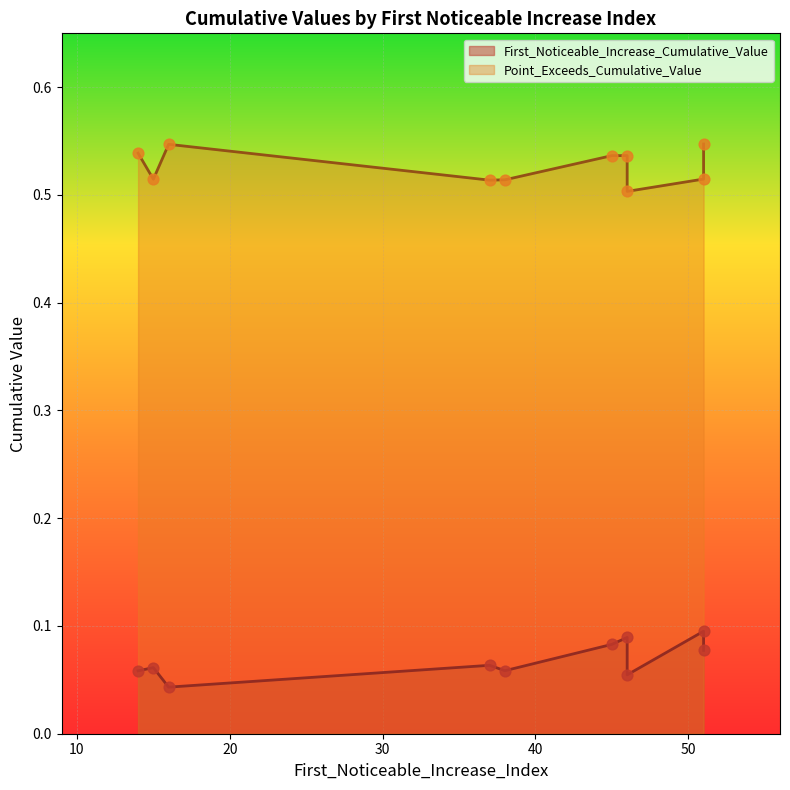

Is the value of First_Noticeable_Increase_Cumulative_Value at 16 greater than the value of Point_Exceeds_Cumulative_Value at 45?

No